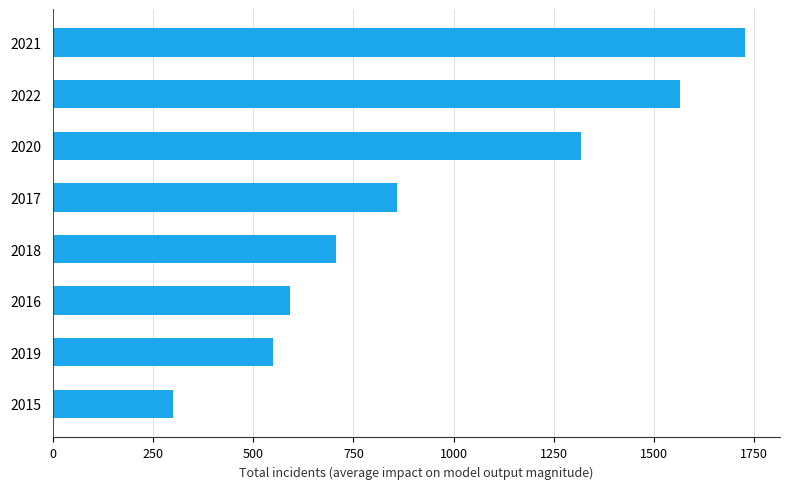

What is the sum of all values?

7623